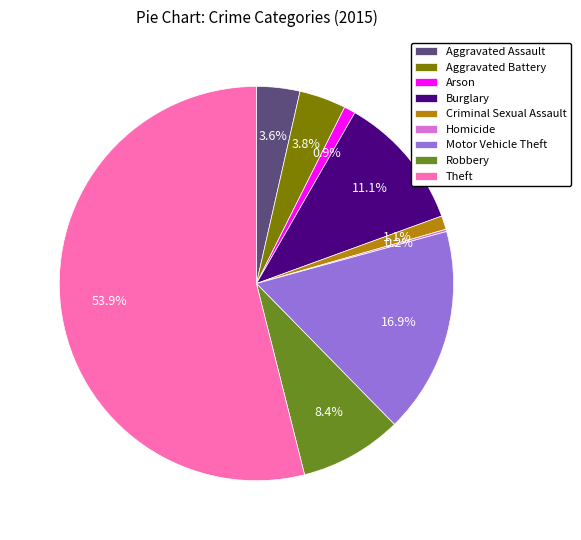

Which category has the biggest portion of the pie?

Theft